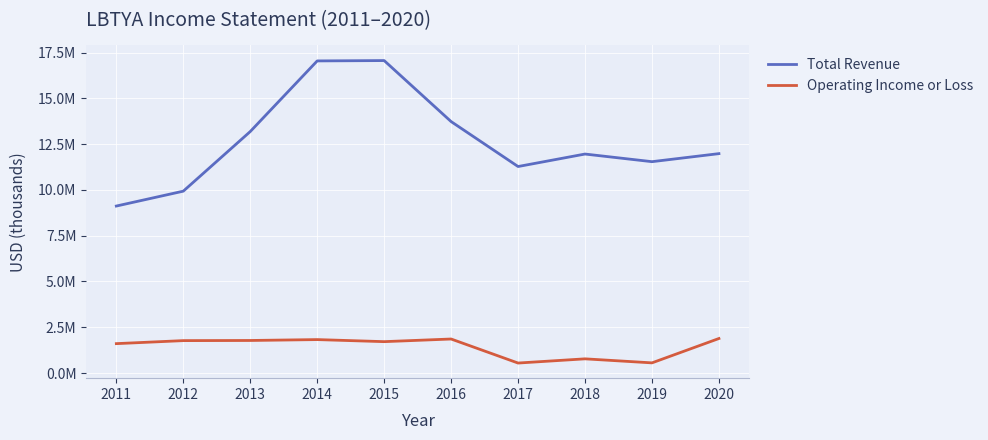

List the labels in order of Total Revenue value, largest first.

2015, 2014, 2016, 2013, 2020, 2018, 2019, 2017, 2012, 2011